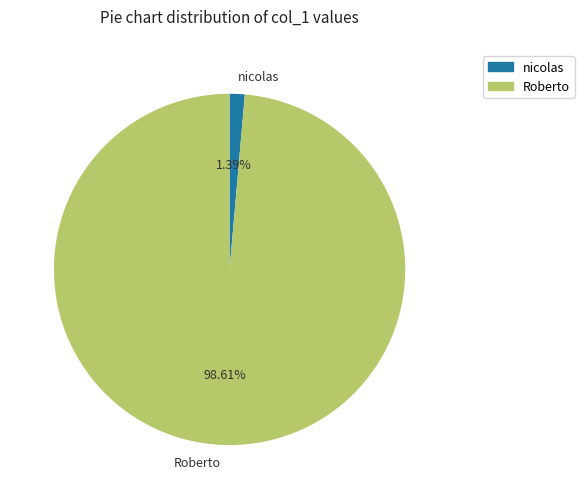

How many slices are in this pie chart?

2